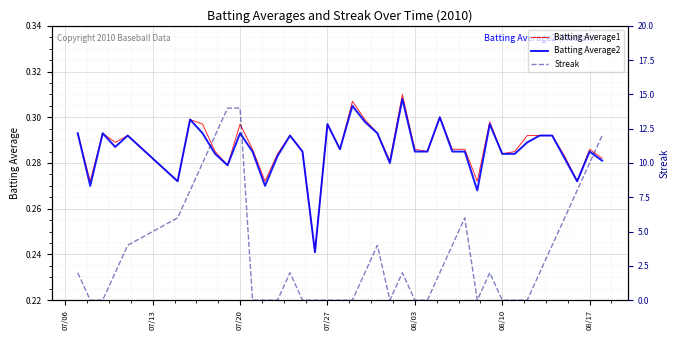

What is the difference between the maximum and minimum values in the Batting Average1 series?

0.1